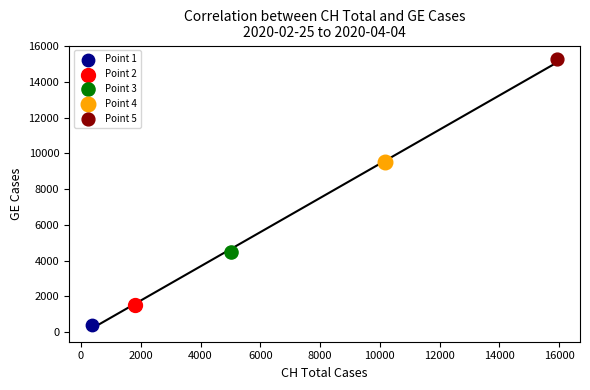

What are all the series names shown in the legend?

Point 1, Point 2, Point 3, Point 4, Point 5